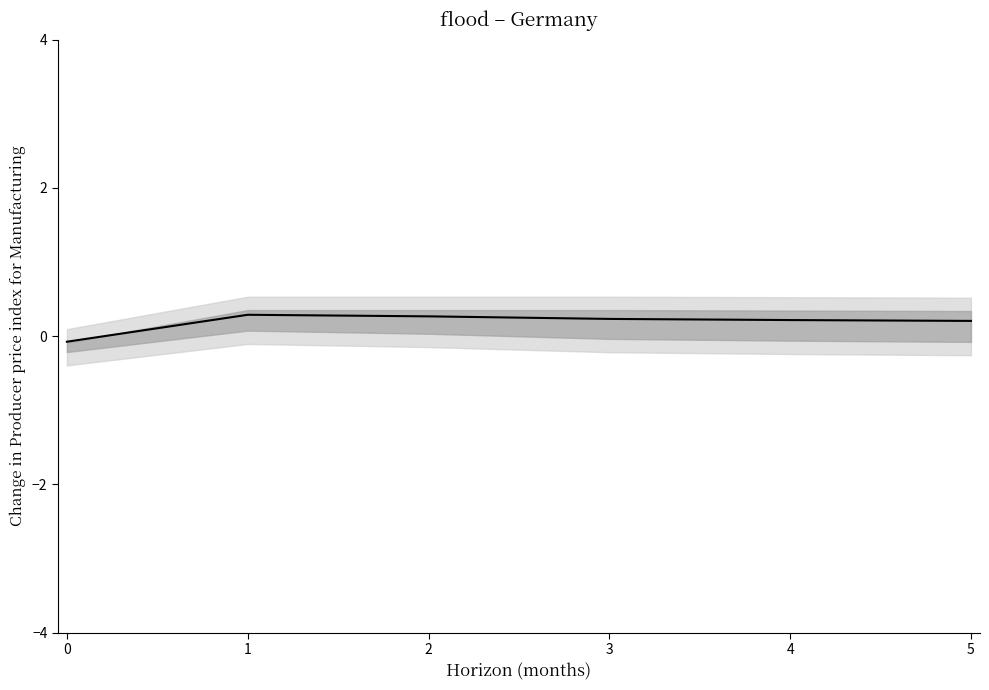

True or false: the data shows 0.1 at 1.

False